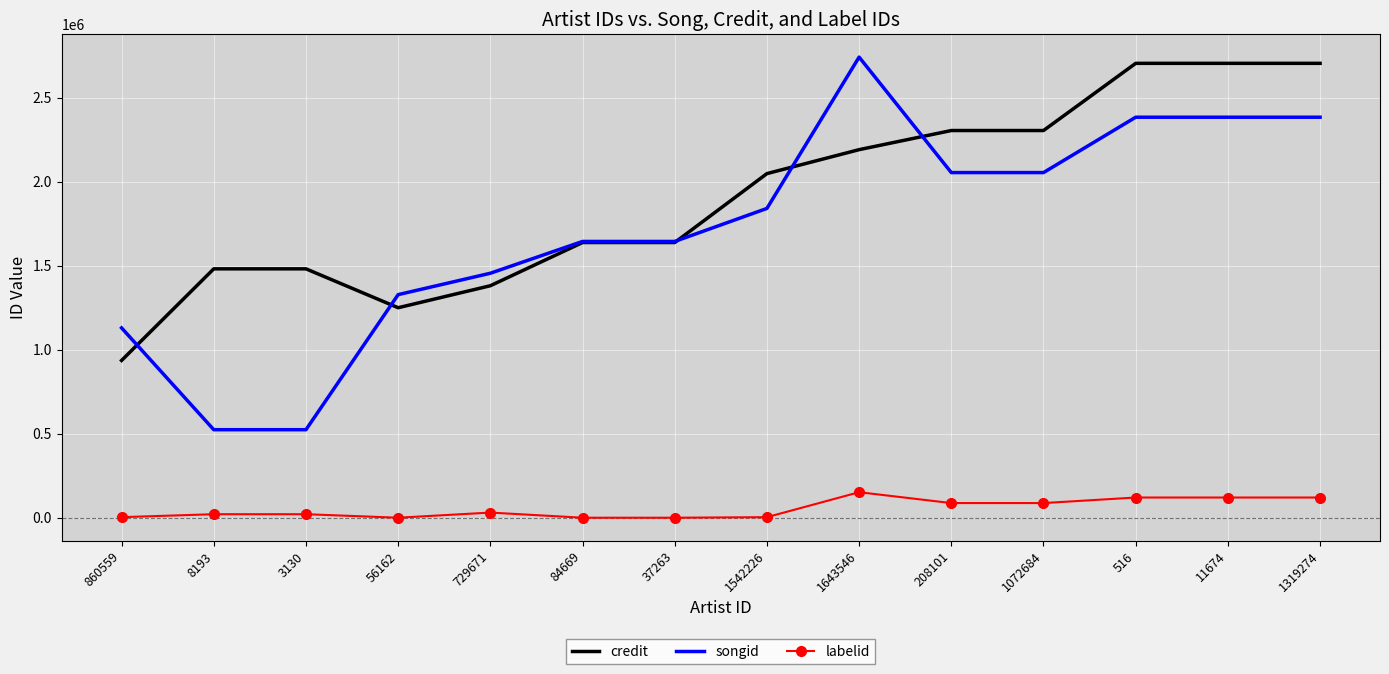

The value of songid at 11674 is 3928698. True or false?

False